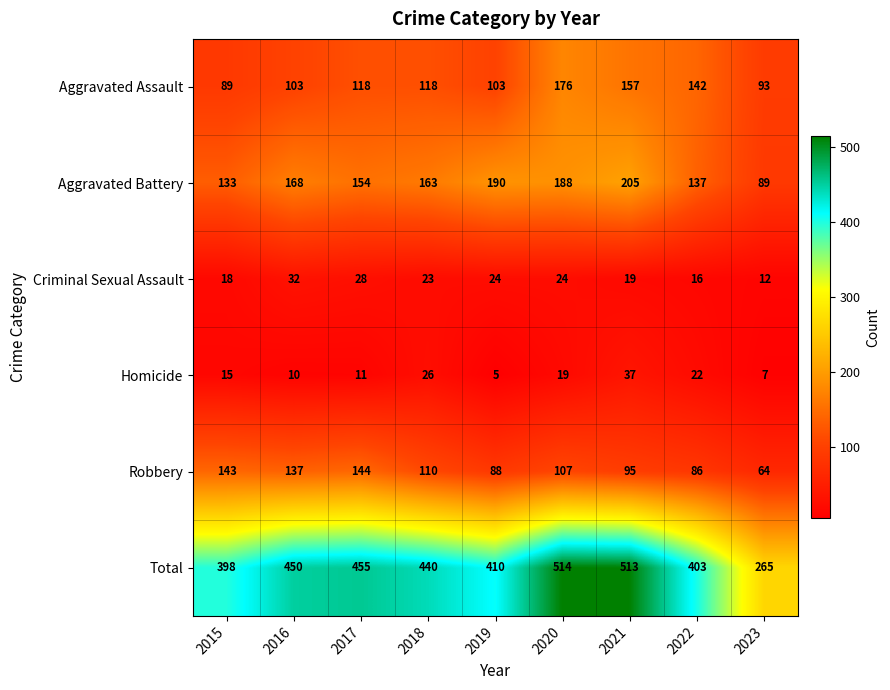

What is the total value across all series at 2020?

1028